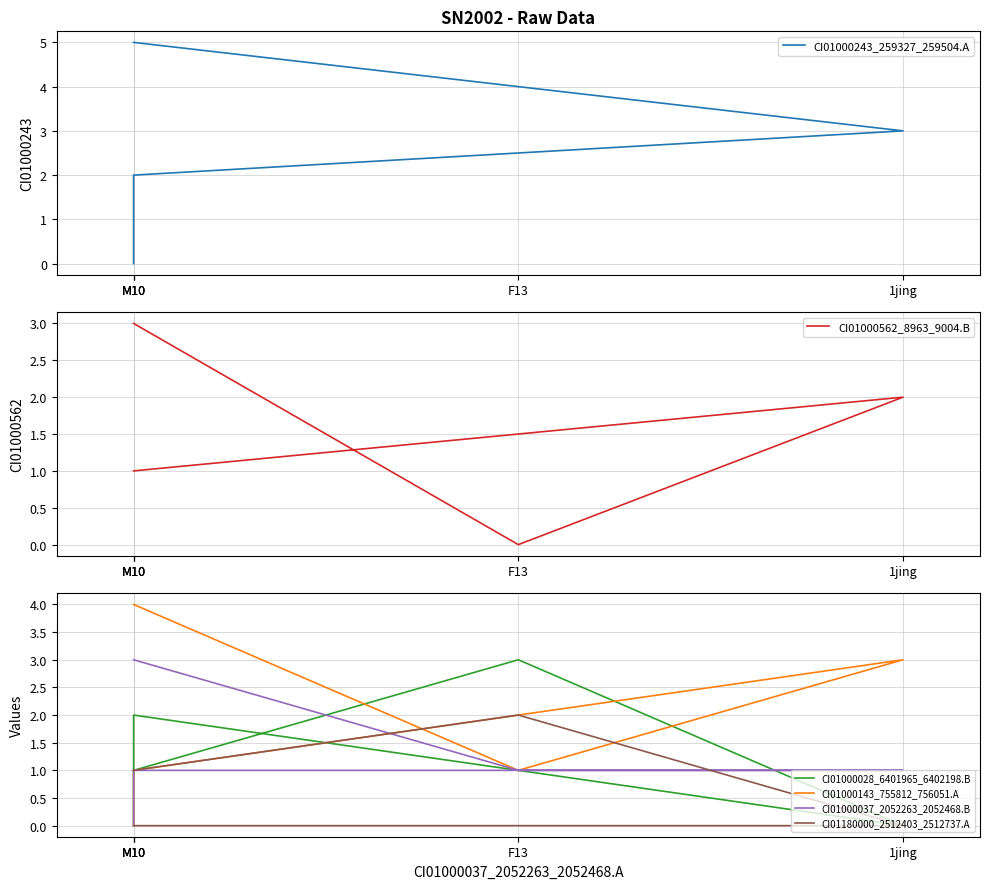

The CI01000028_6401965_6402198.B series shows 0 at 1jing. True or false?

True